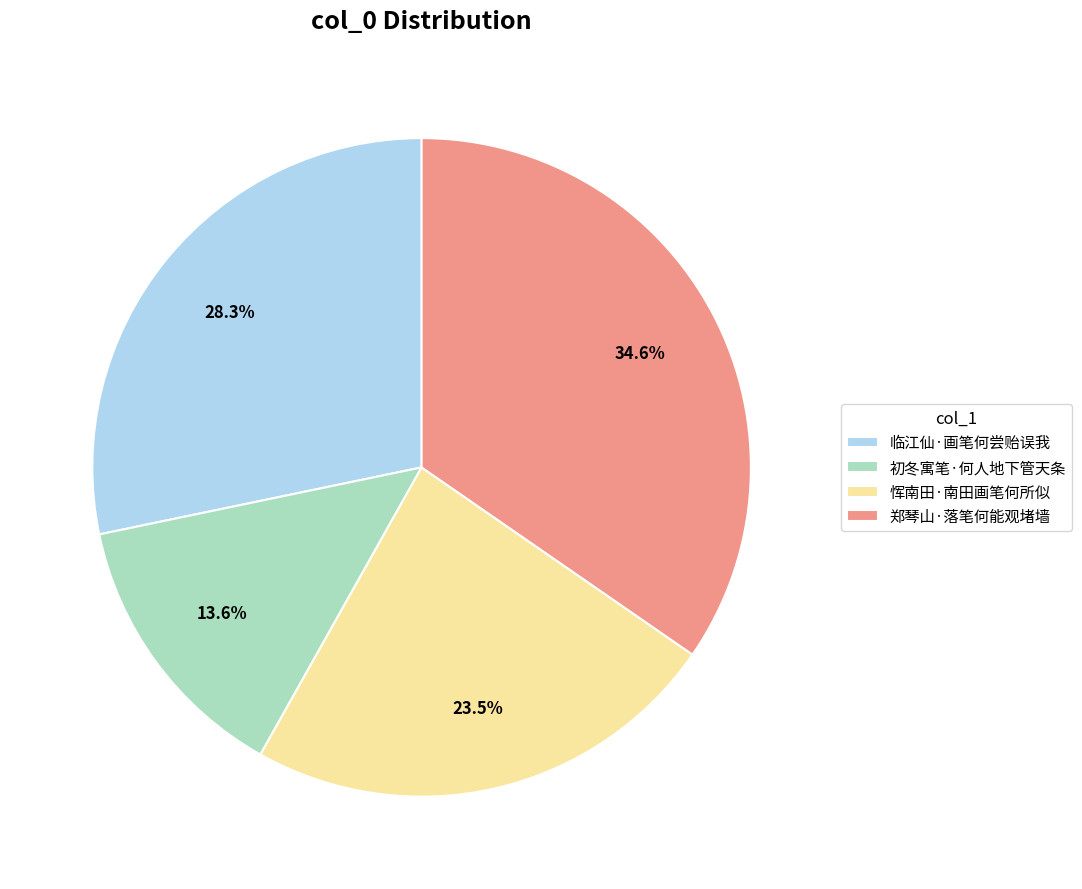

To the nearest percent, what is the combined percentage of 恽南田·南田画笔何所似 and 临江仙·画笔何尝贻误我?

52%